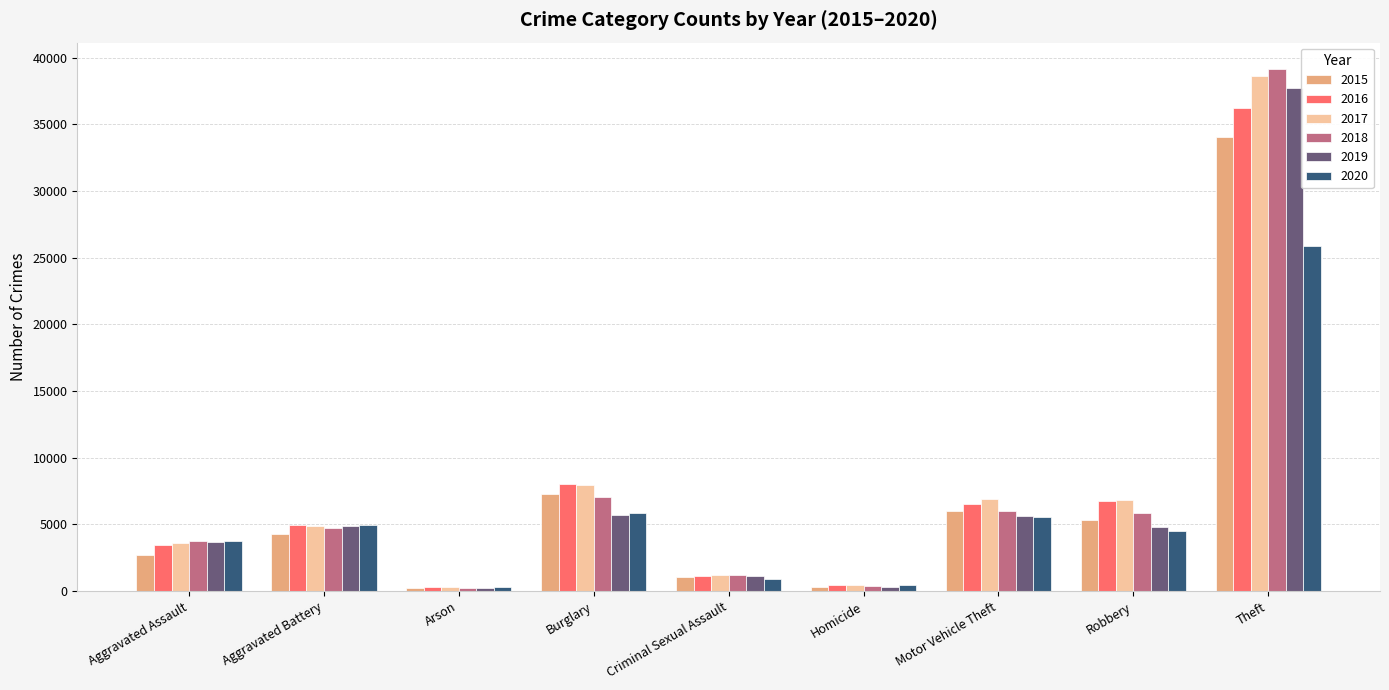

At which label is 2019 closest to 18955?

Burglary